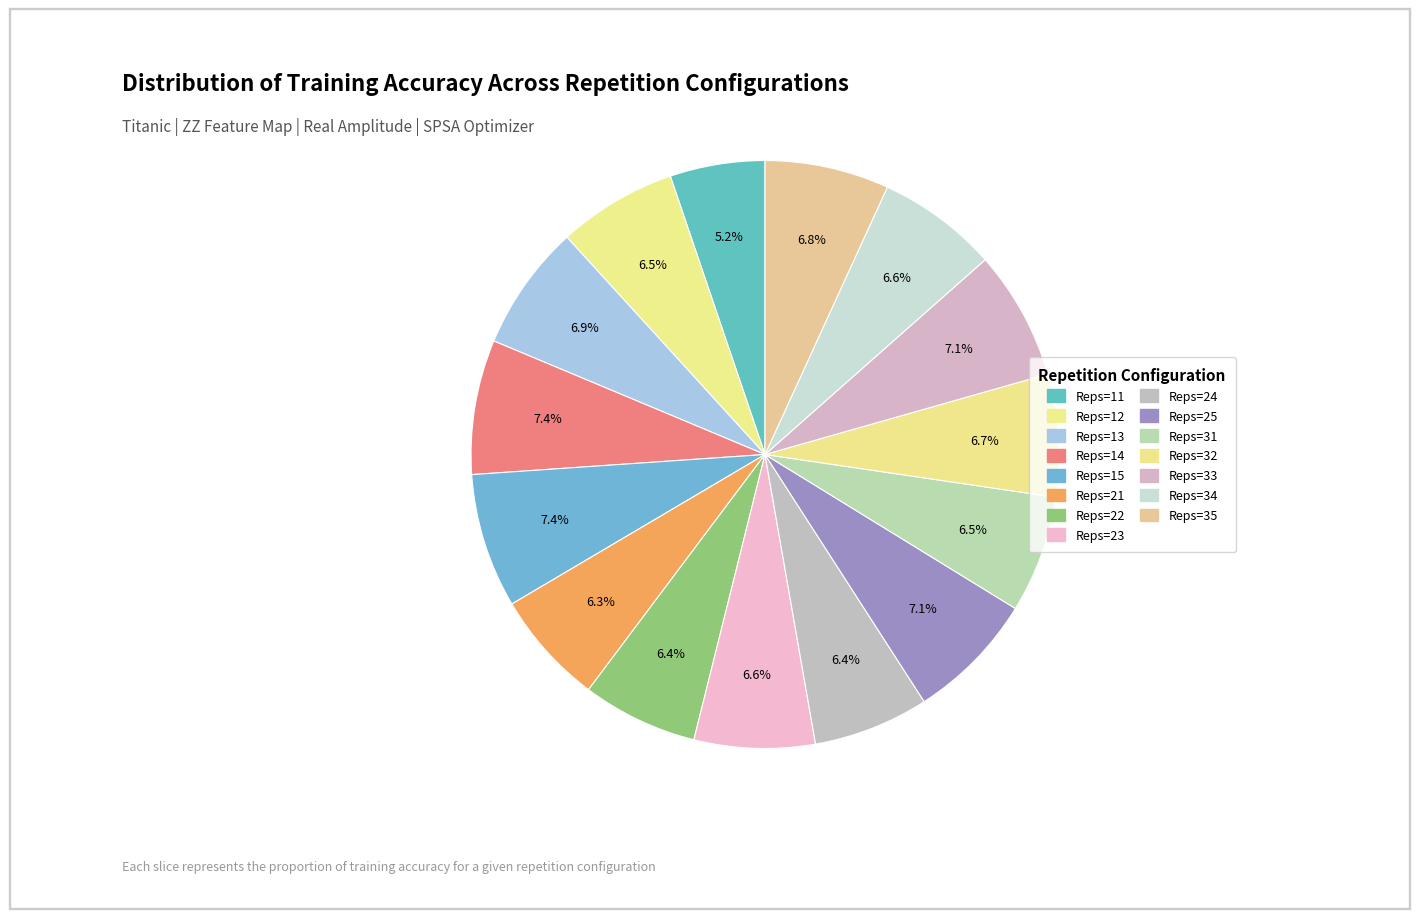

Count the number of slices in the pie.

15